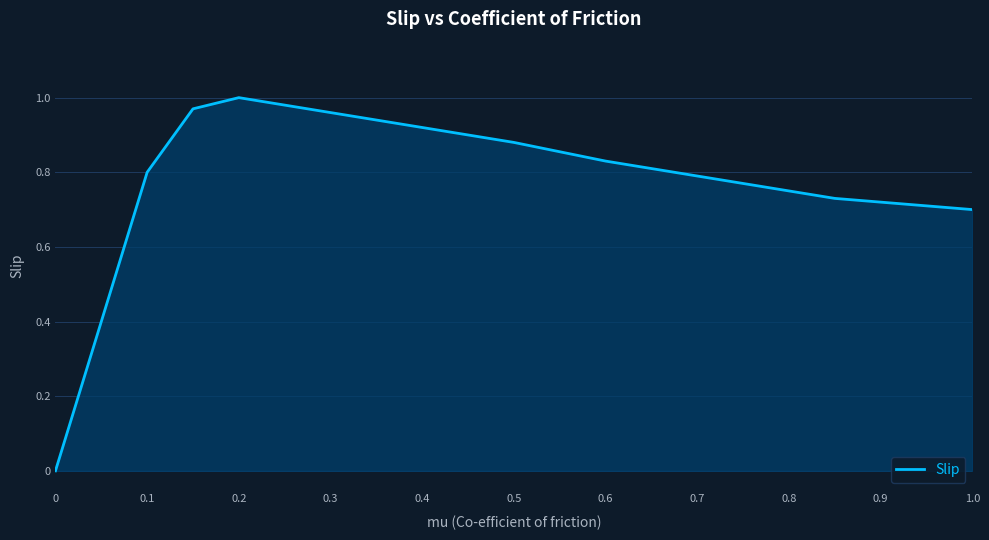

Reading left to right, what are all the values shown in this chart?

0.0	0.4	0.8	1.0	1.0	1.0	1.0	0.9	0.9	0.9	0.9	0.9	0.8	0.8	0.8	0.8	0.8	0.7	0.7	0.7	0.7